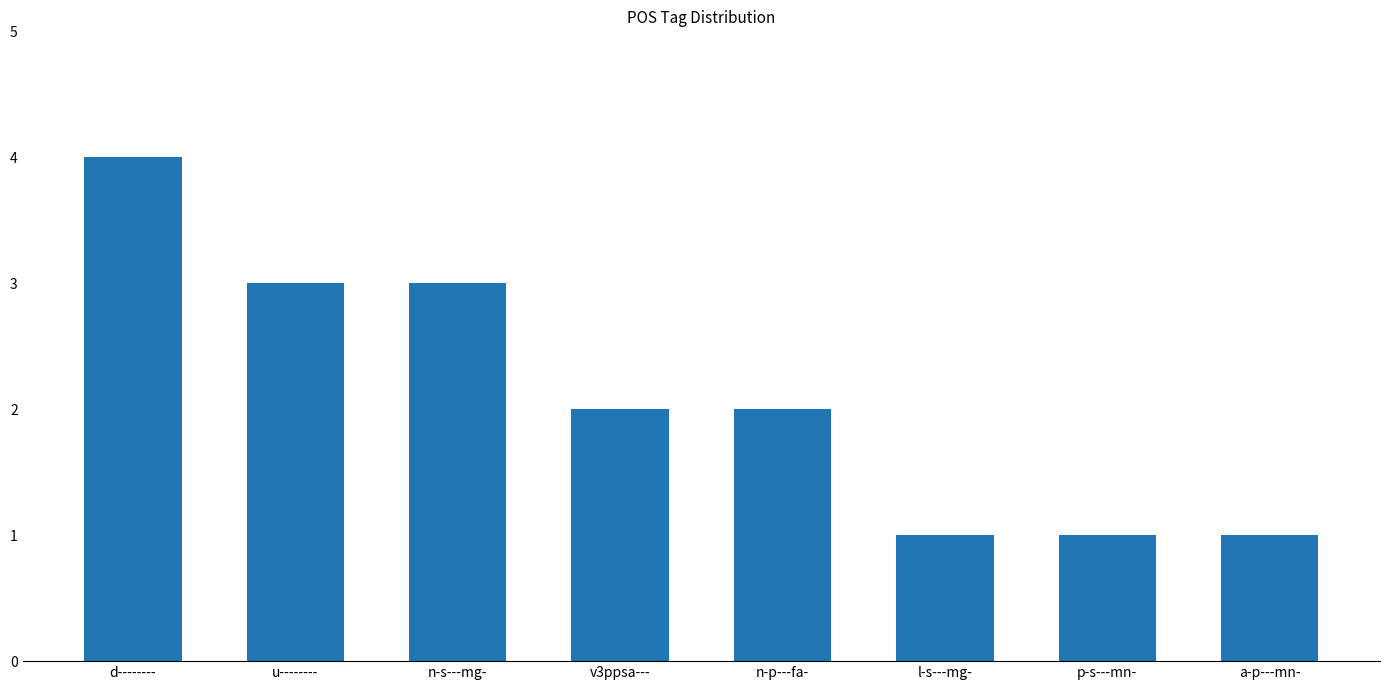

The value at u-------- is 3. True or false?

True